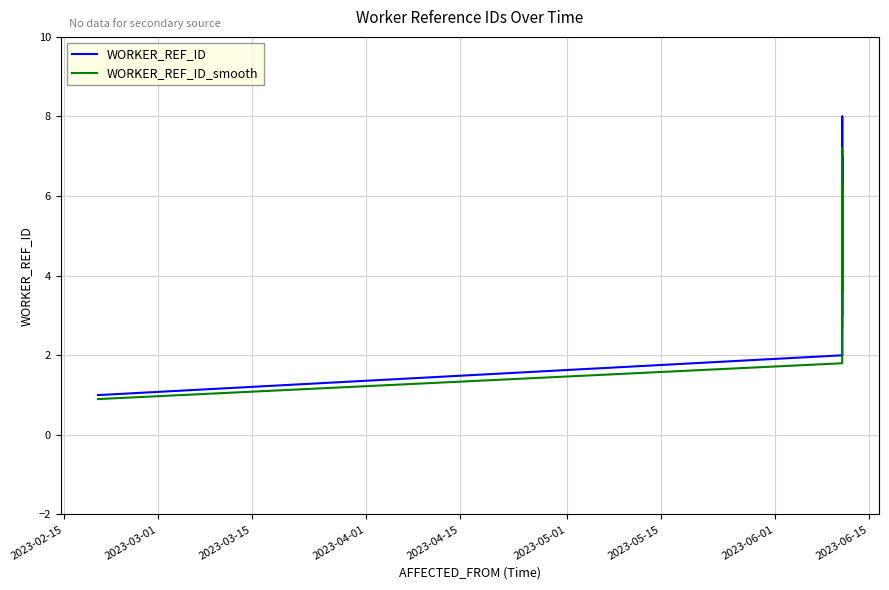

What is the label of the 8th point from the left?

2023-06-01